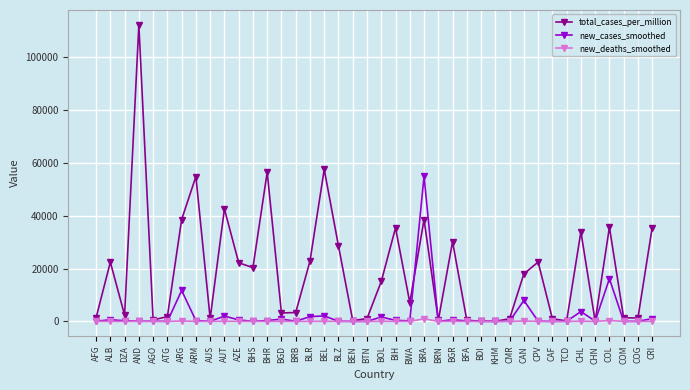

Which series has the widest spread of values?

total_cases_per_million